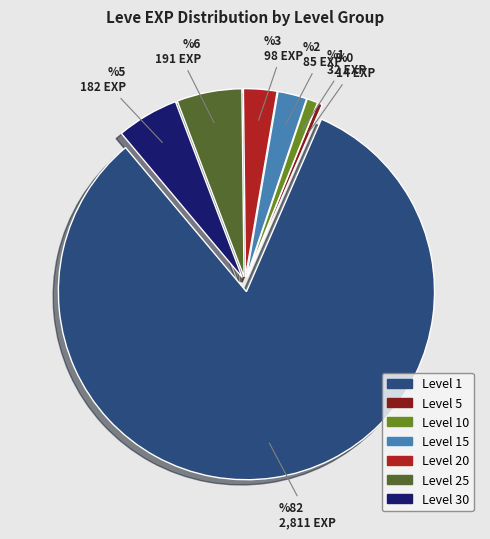

Does any single category account for the majority?

Yes